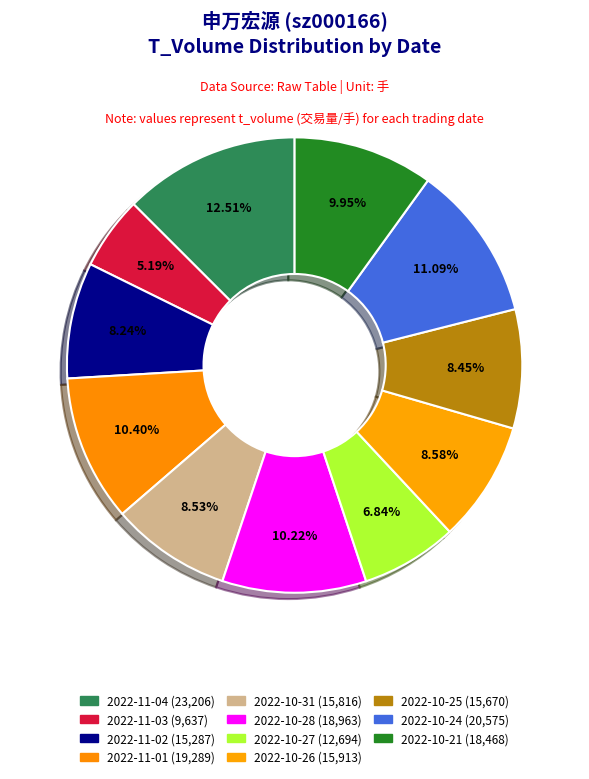

How many slices are in this pie chart?

11